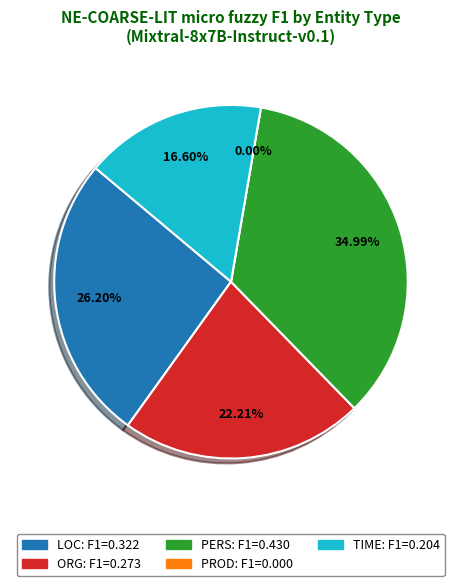

Rank the categories by value from highest to lowest.

PERS, LOC, ORG, TIME, PROD